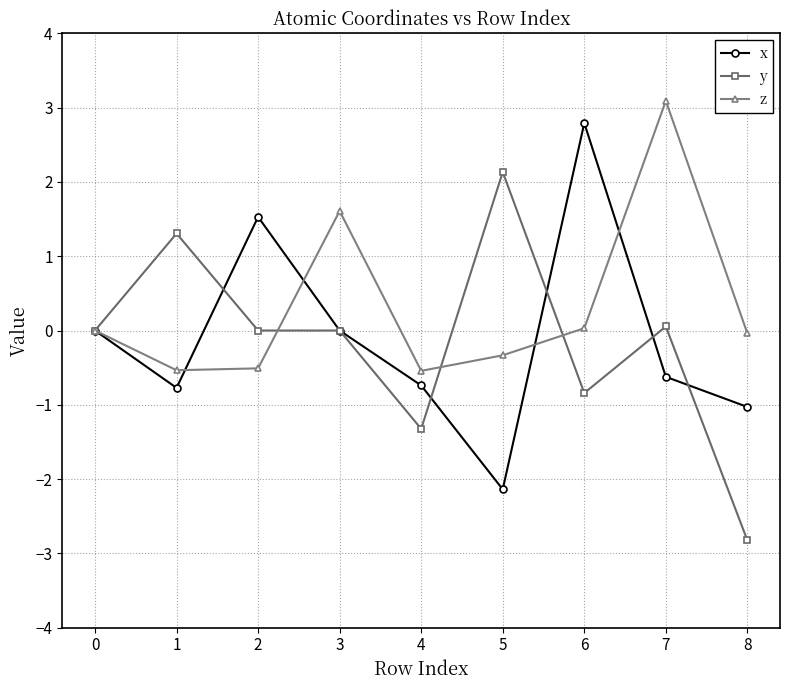

Does the chart display data point markers on the line(s)?

Yes